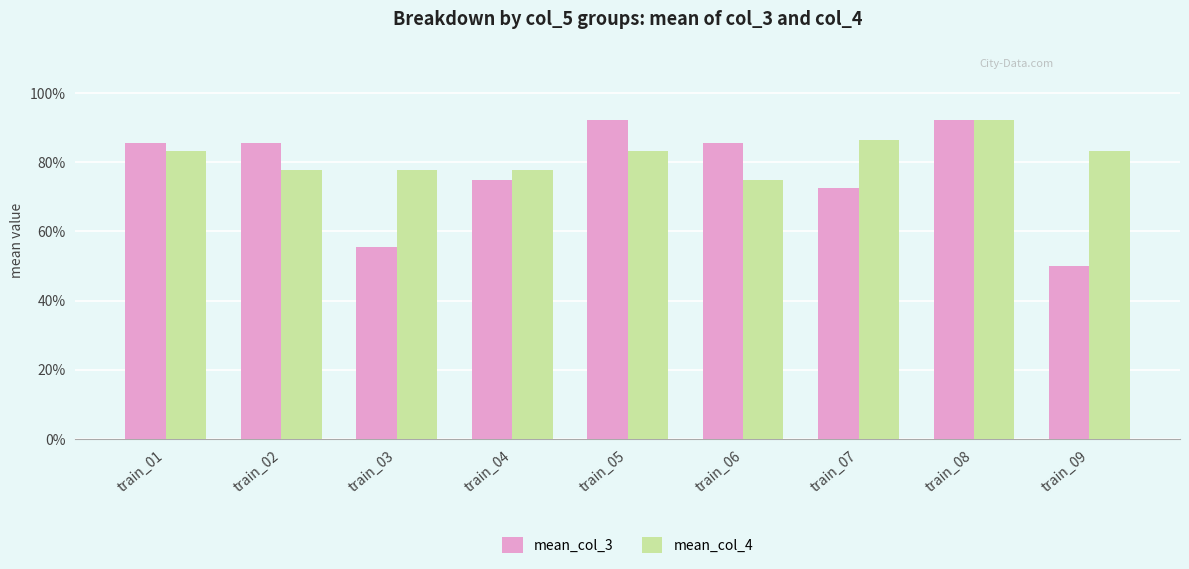

What is the difference between the second highest and minimum values in the mean_col_4 series?

0.1